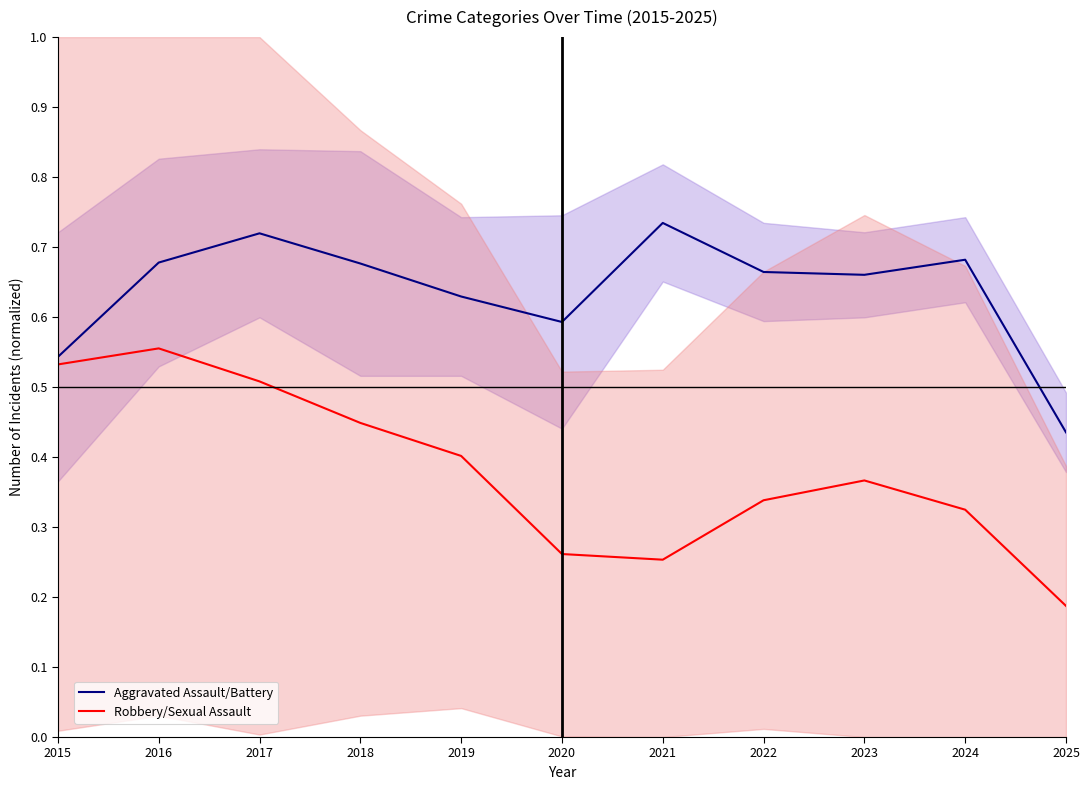

True or false: Aggravated Assault/Battery and Robbery/Sexual Assault cross at least once.

False